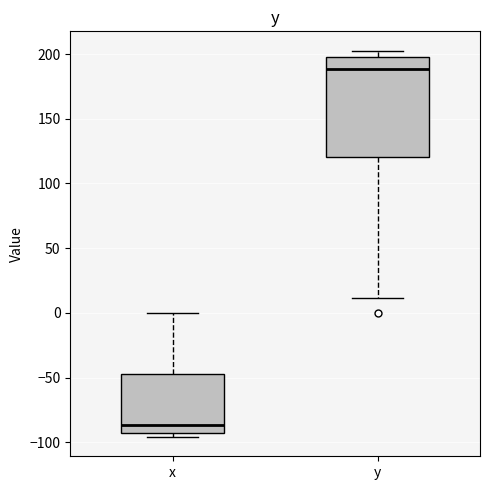

Reading left to right, read every box against the y-axis: the position of its median line, the range the box covers, and the ends of its whiskers. The values are not printed on the chart, so give them approximately, as read against the axis.

x: median -85, box -95 to -45, whiskers -95 (just below the box's lower edge) to 0
y: median 190, box 120 to 200, whiskers 10 to 205